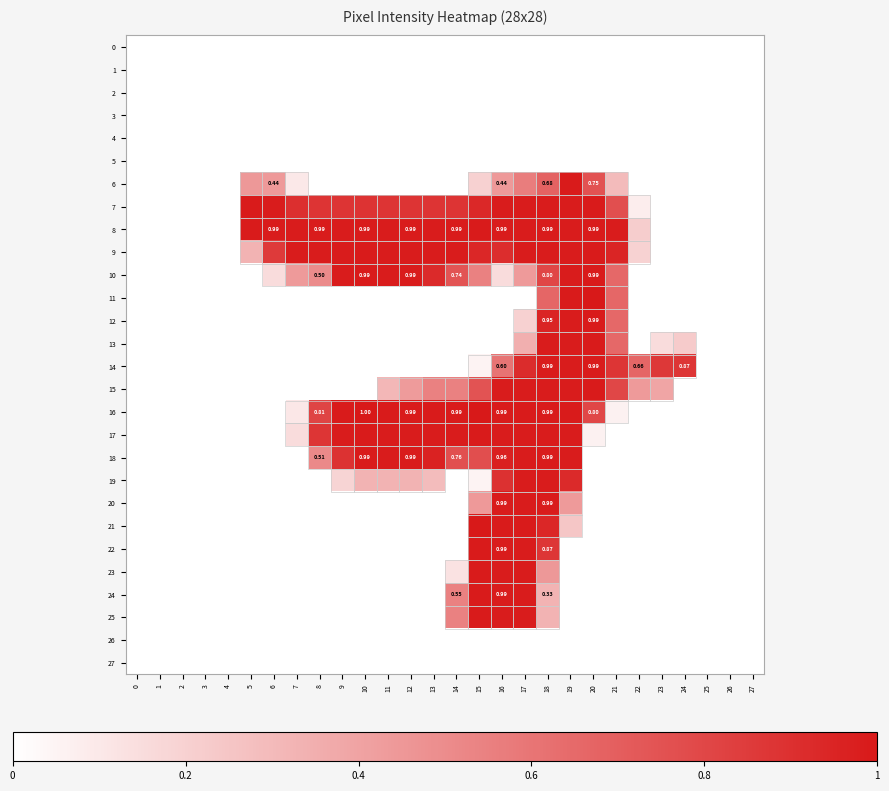

Rank the categories by 6 value from highest to lowest.

19, 20, 18, 17, 5, 6, 16, 21, 15, 7, 0, 1, 2, 3, 4, 8, 9, 10, 11, 12, 13, 14, 22, 23, 24, 25, 26, 27